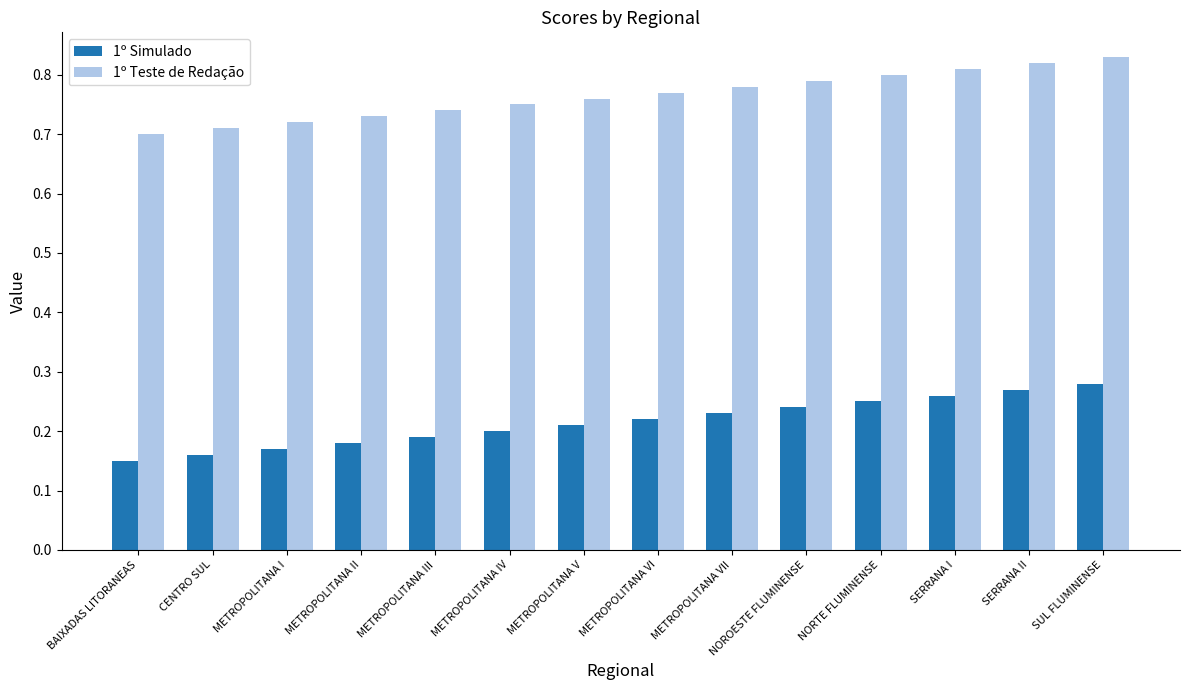

What is the sum of the 1º Teste de Redação values at METROPOLITANA IV and SERRANA II?

1.6